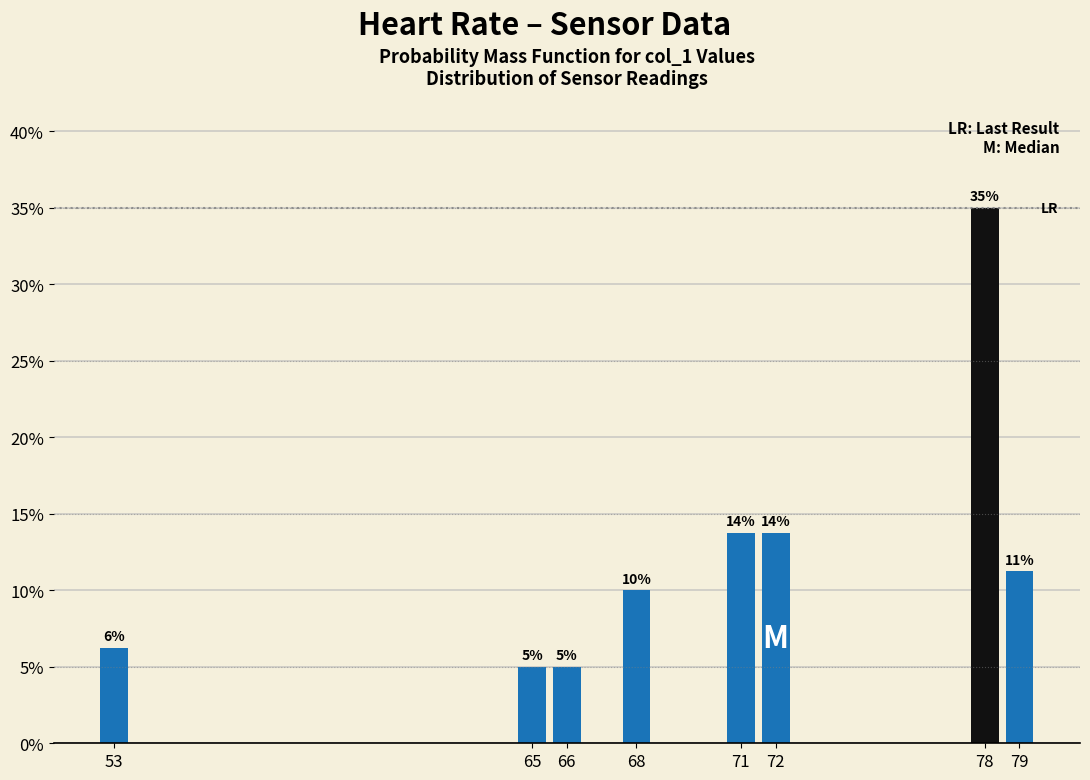

True or false: the data shows 5.1 at 71.

False